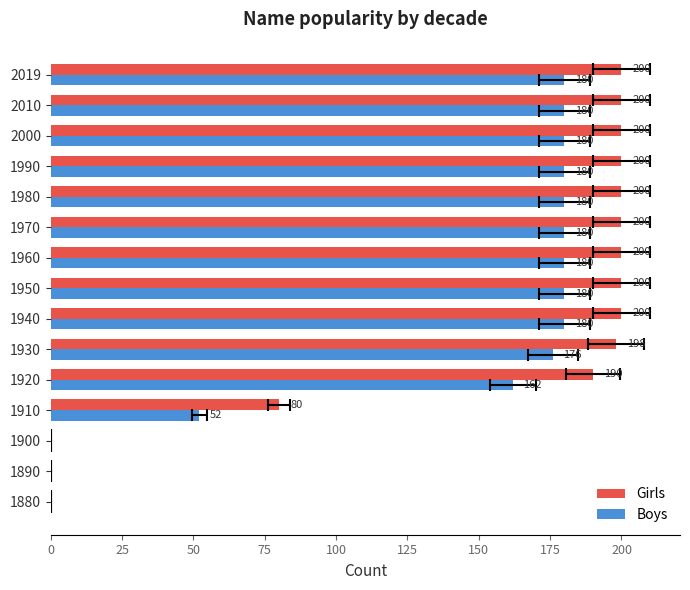

What is the difference between the highest and lowest values at 1990?

20